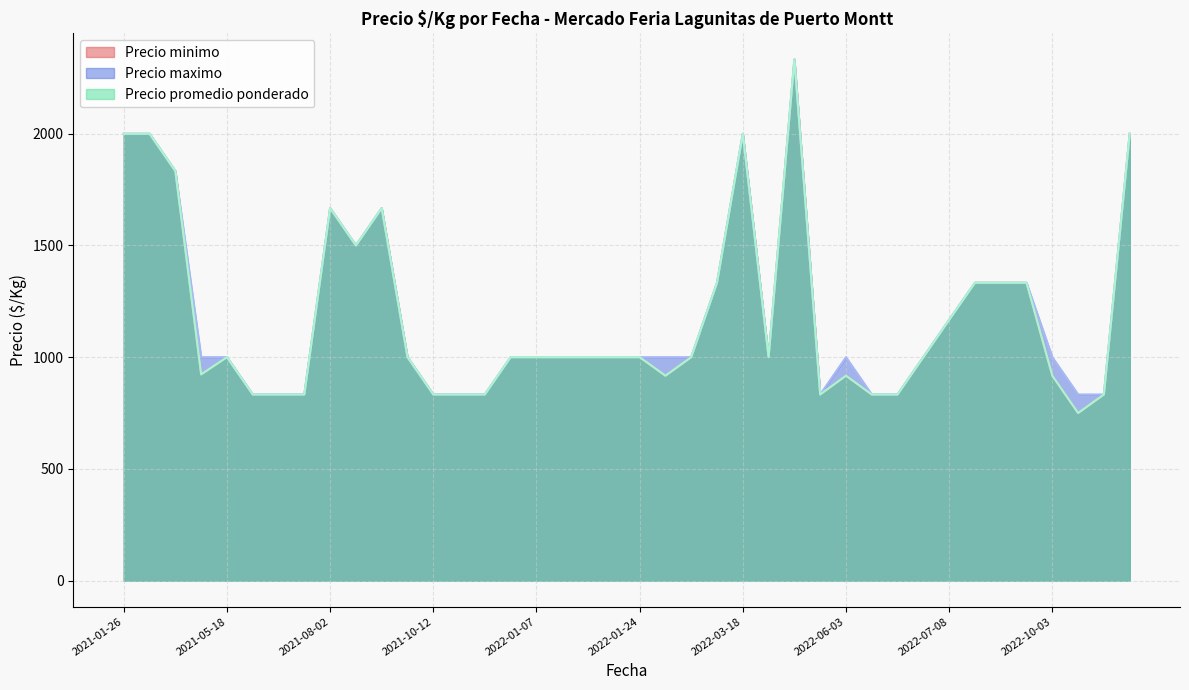

At which label does Precio promedio ponderado reach its minimum?

2022-11-10